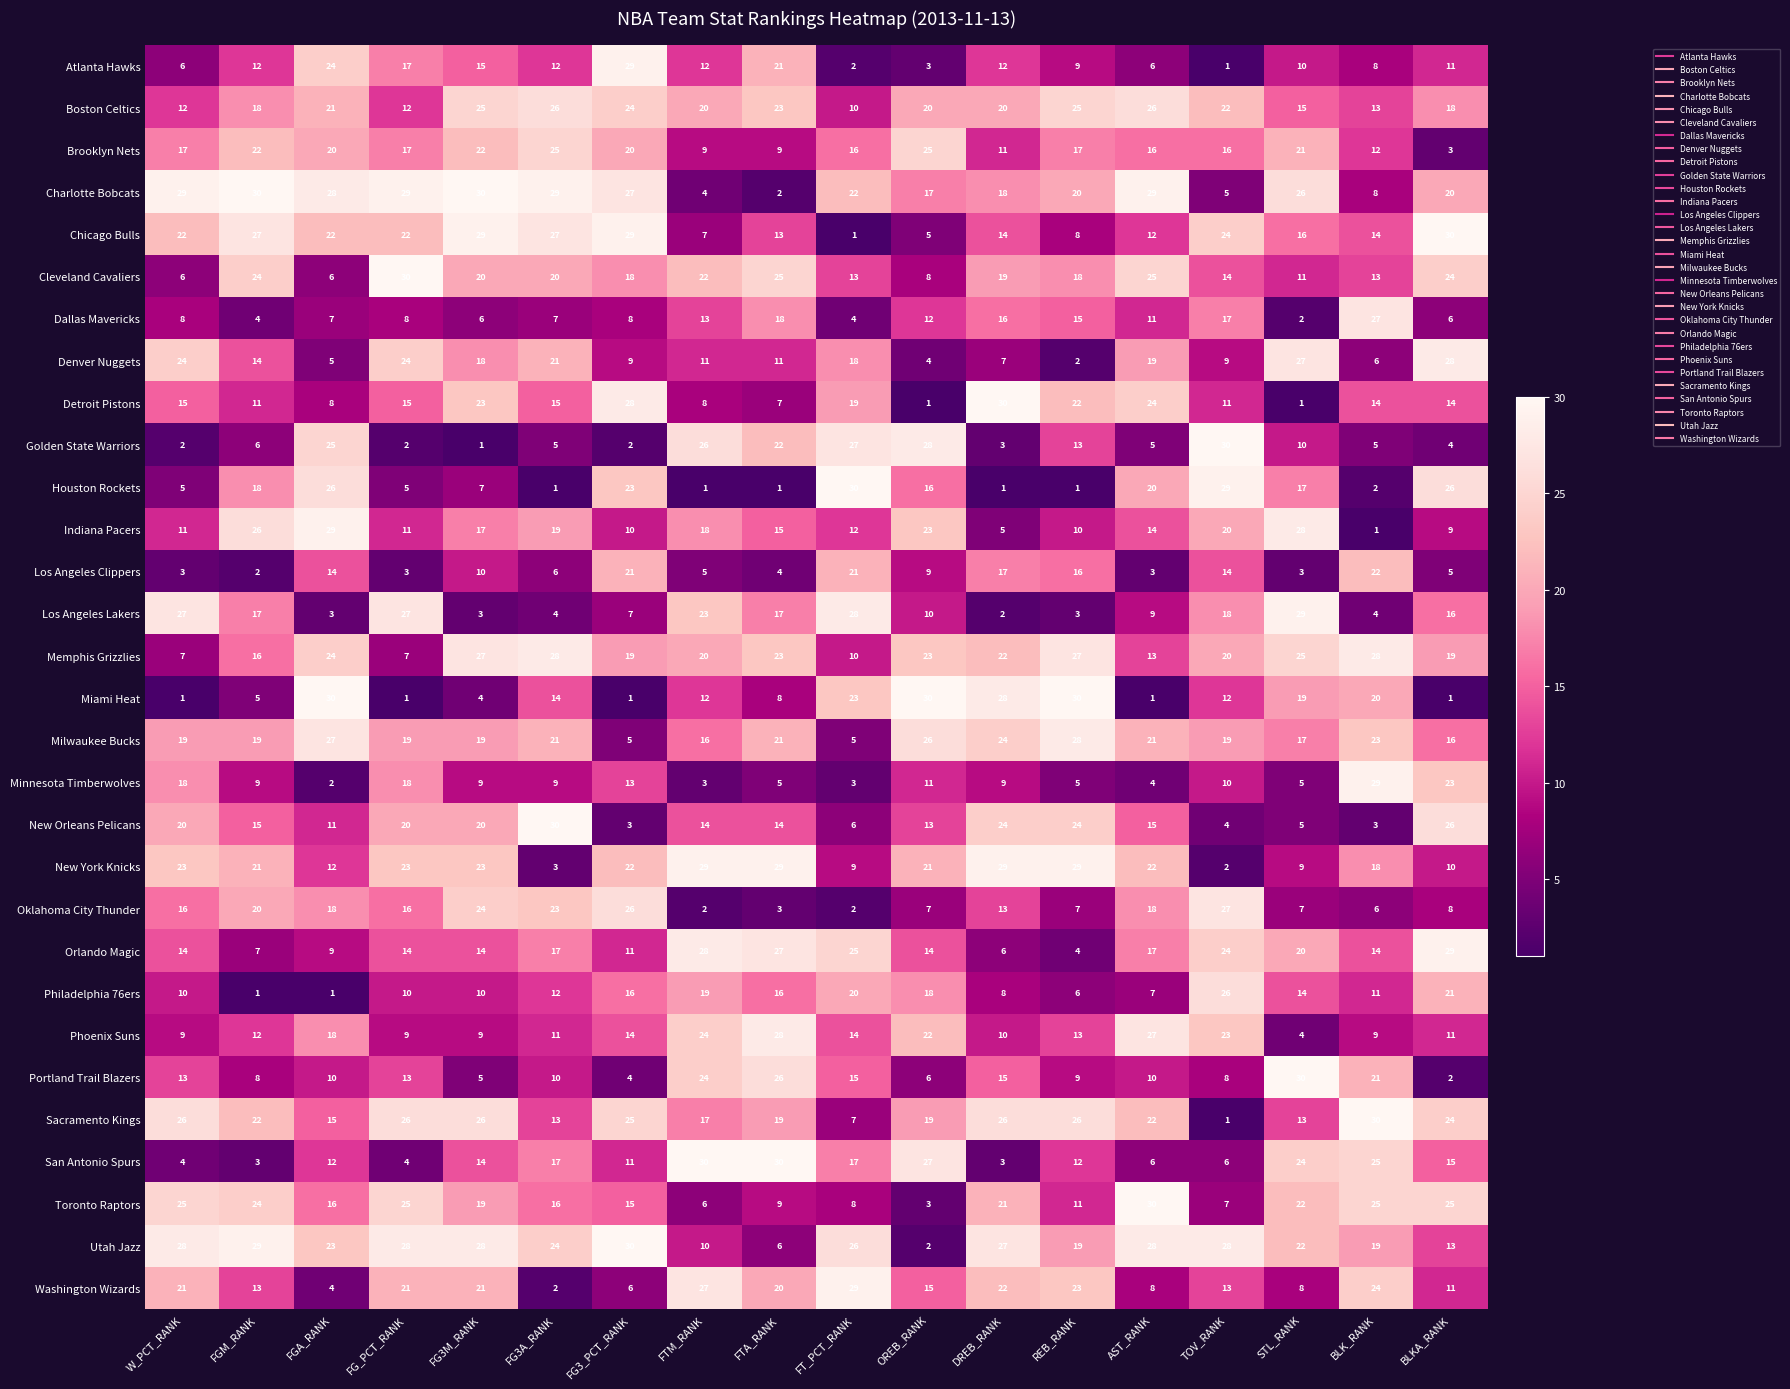

What is the sum of all Boston Celtics values?

350